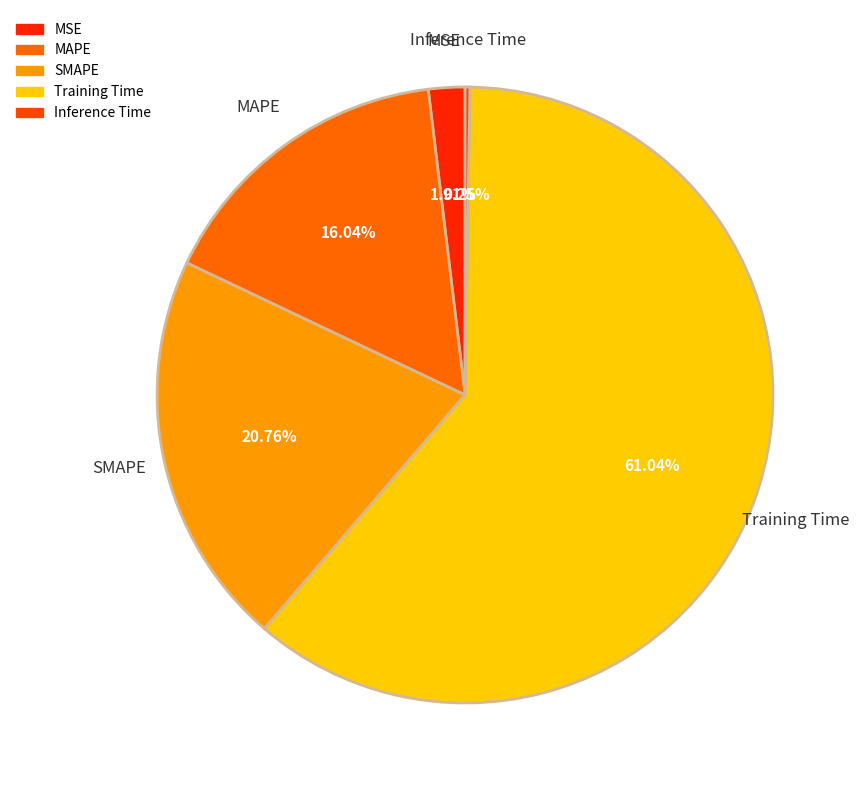

To the nearest percent, what percentage of the pie is Training Time?

61%